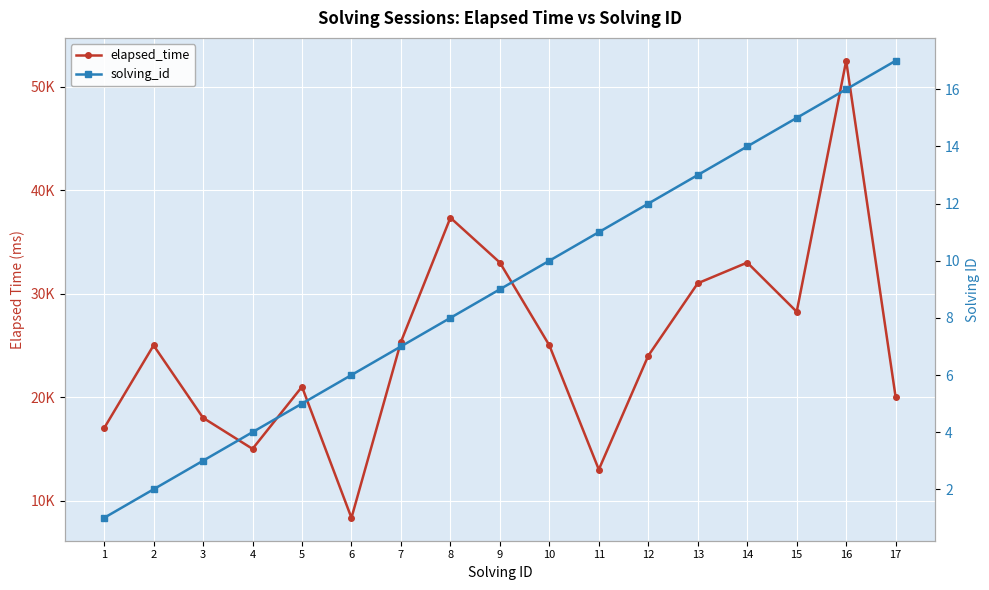

What is the difference between the second highest and minimum values in the solving_id series?

15